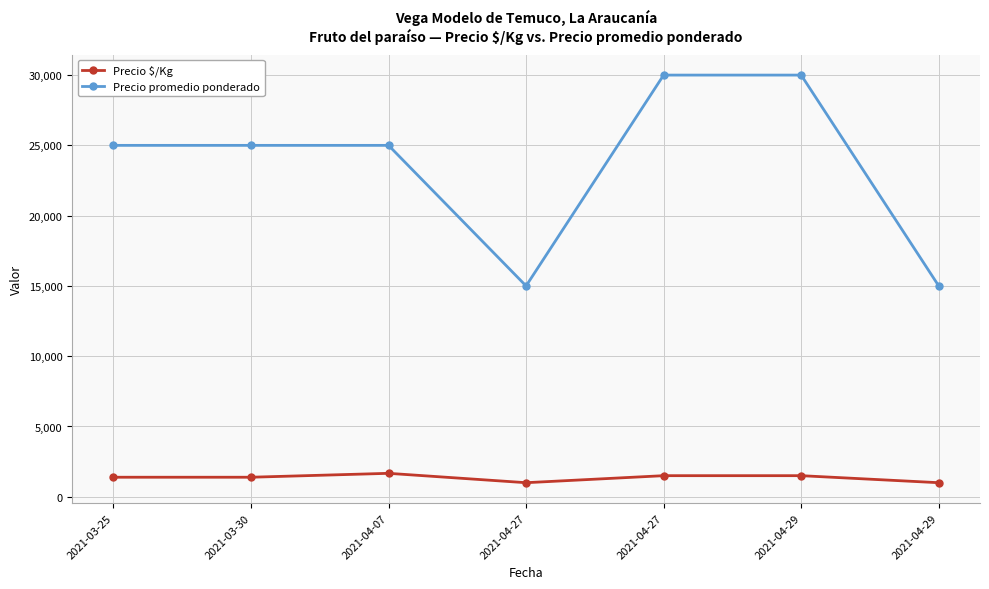

Which has a higher value, 2021-04-29 or 2021-03-30?

2021-04-29